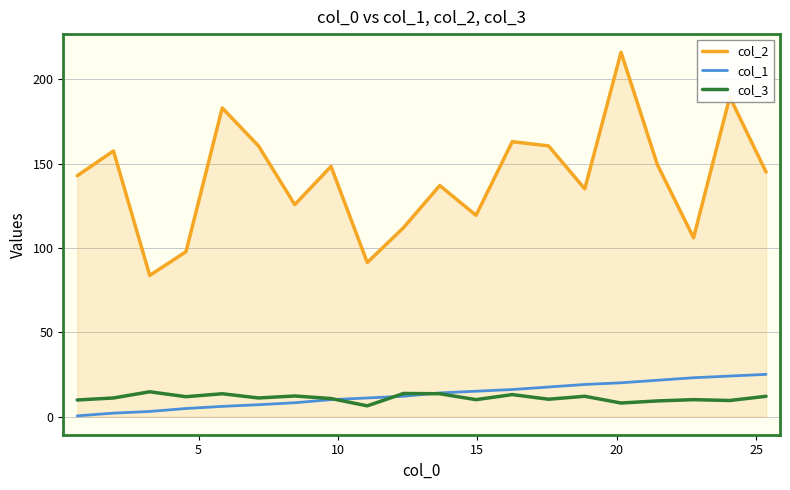

In col_3, how many points are lower than both neighbors (excluding endpoints)?

7